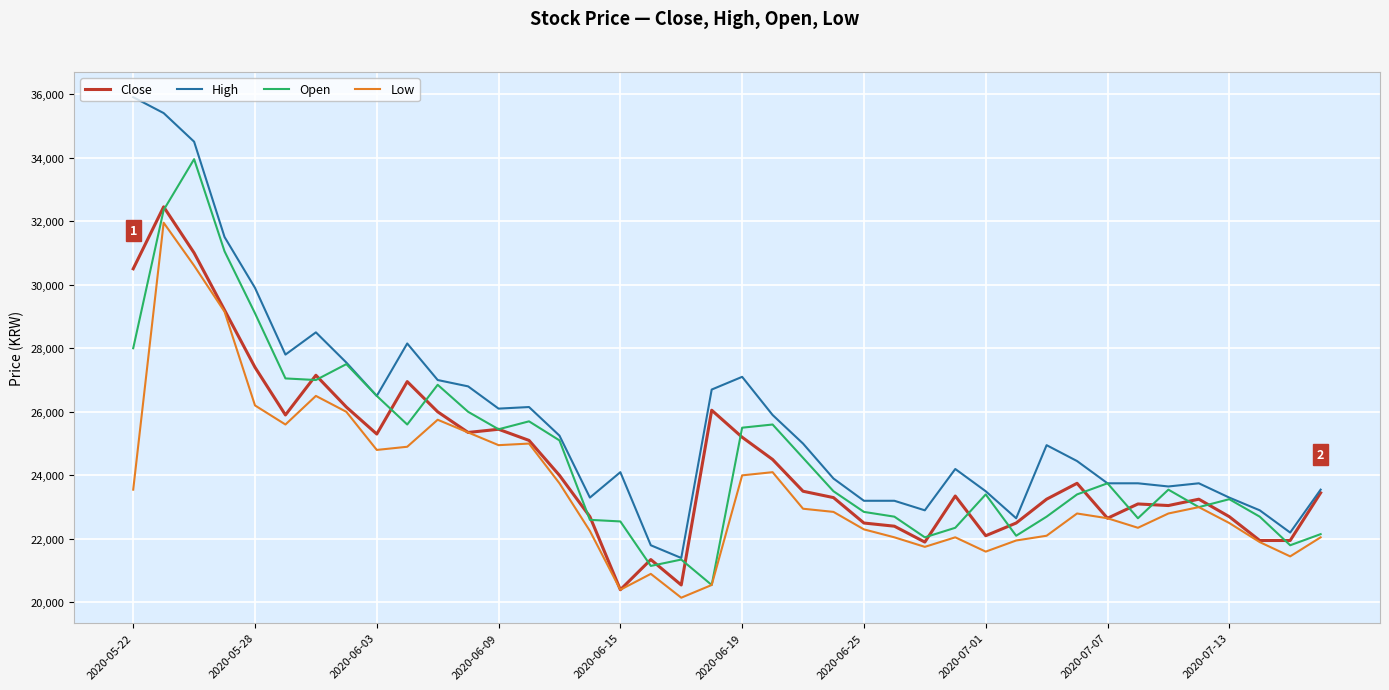

Which series has the largest total across all categories?

High